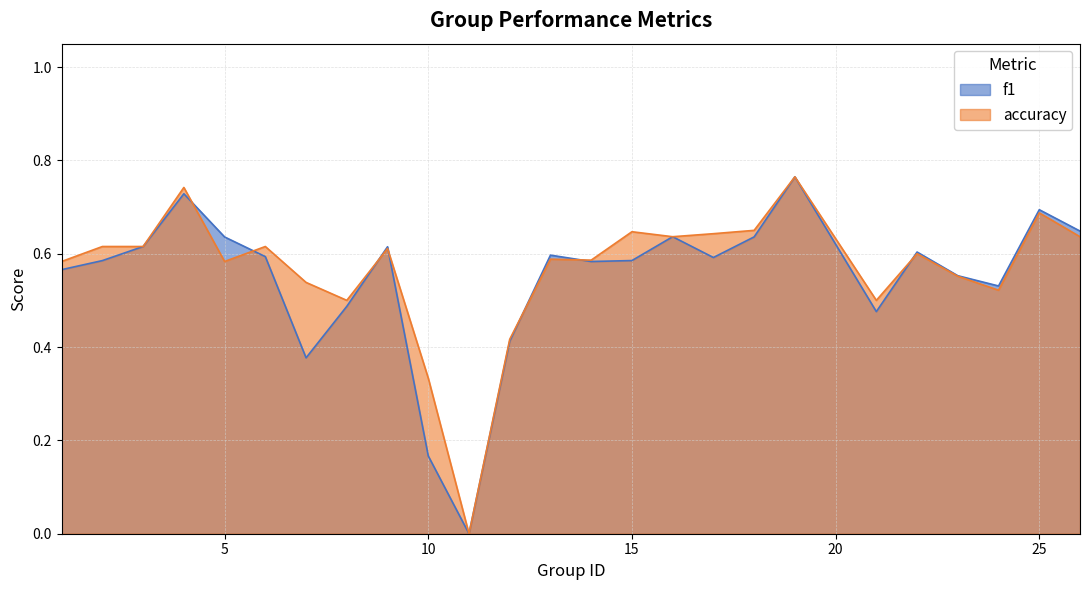

Where is the first local maximum for accuracy?

4